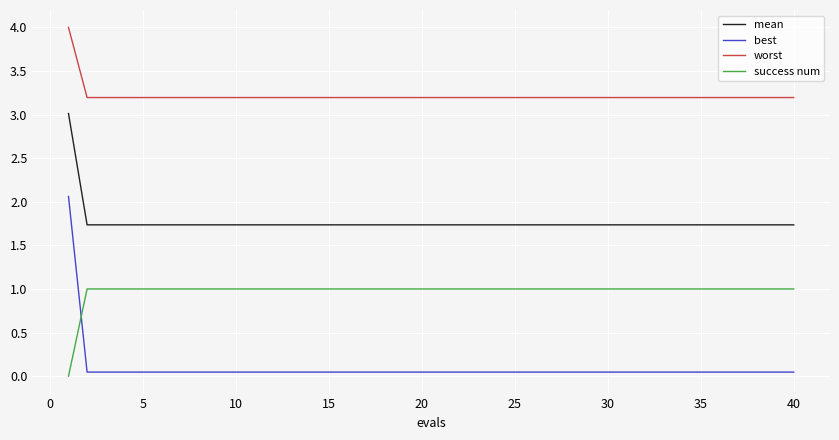

How many lines are shown in the chart?

4